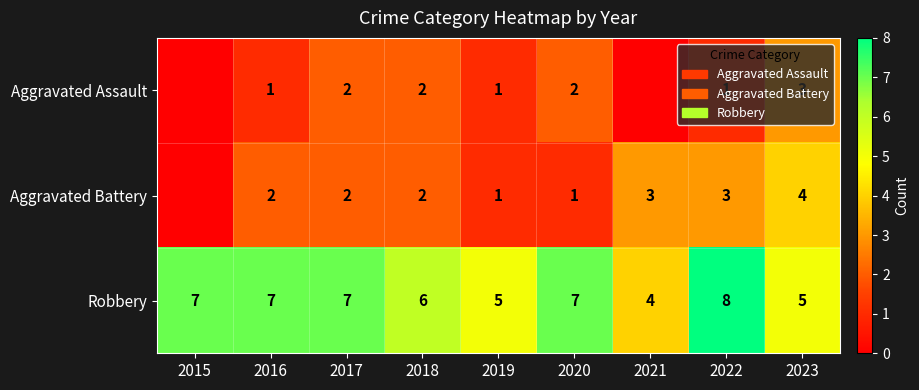

What value does the Robbery series have at 2021?

4